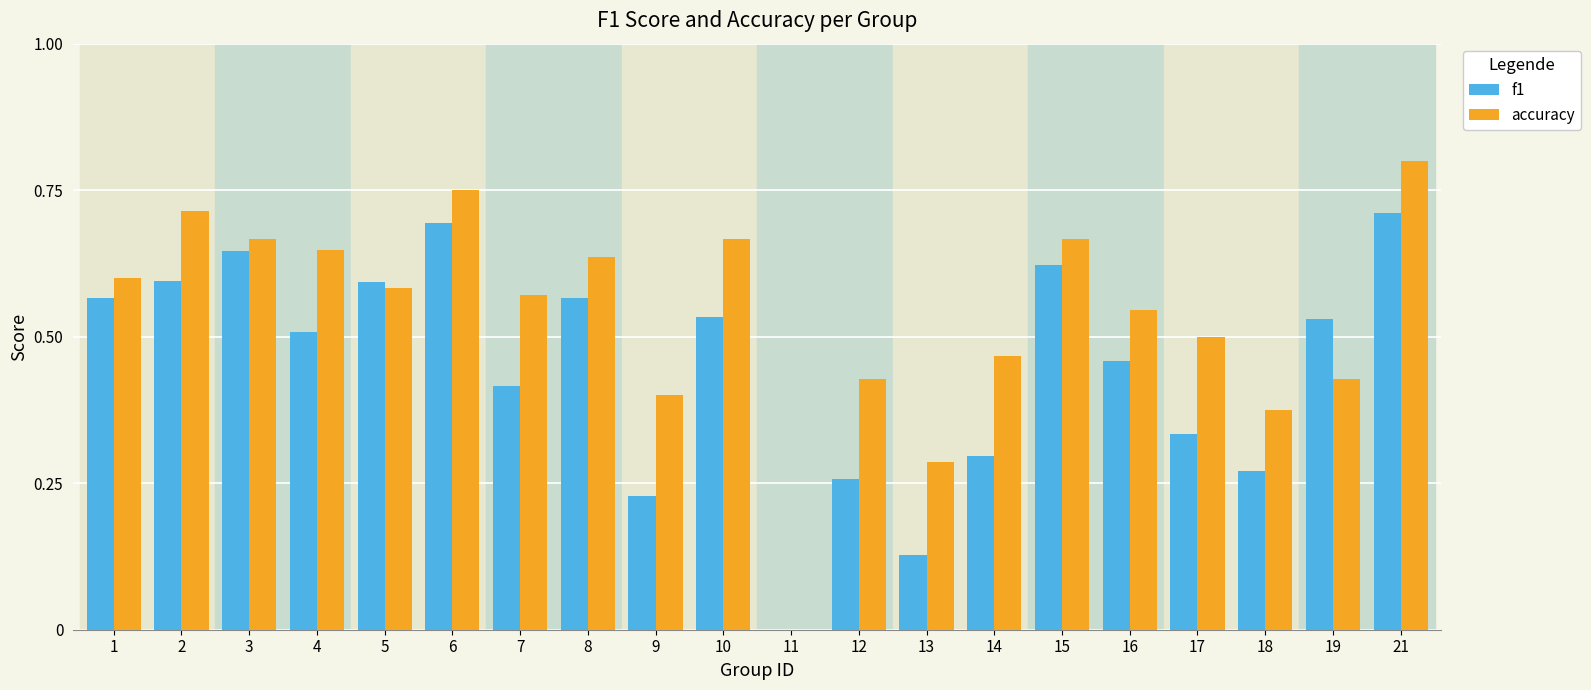

What is the sum of all f1 values?

9.0